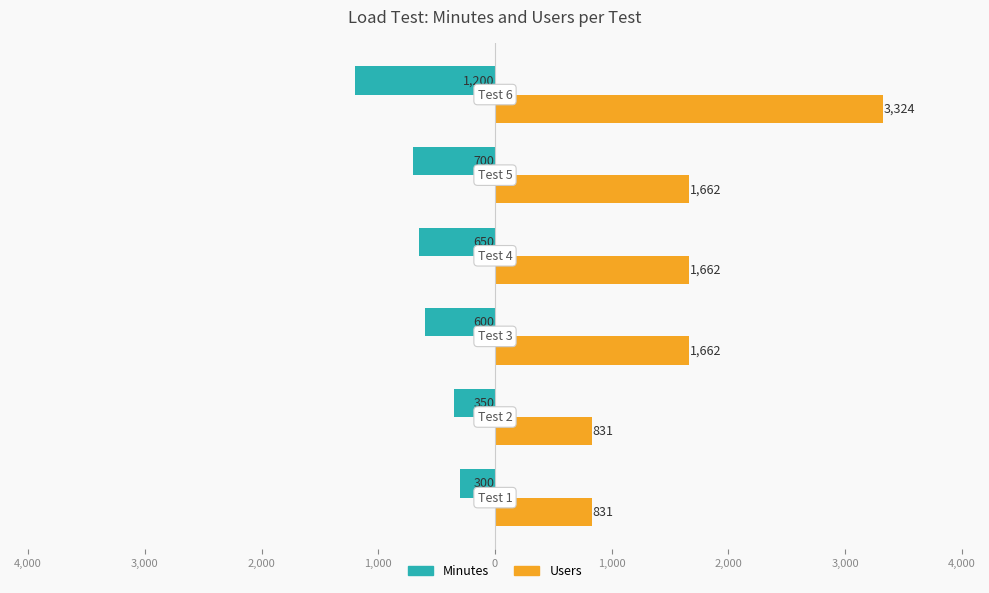

What are all the series names shown in the legend?

Minutes, Users